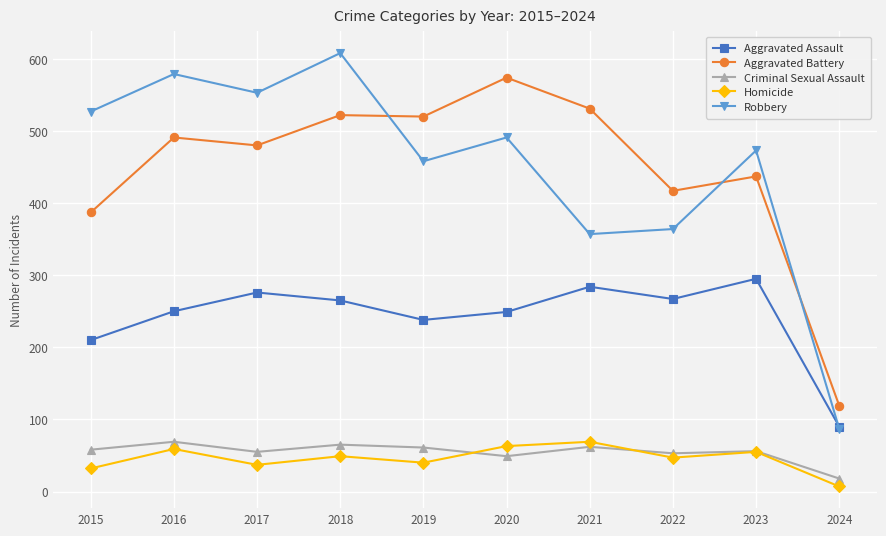

How many data points in Homicide are less than 49?

5